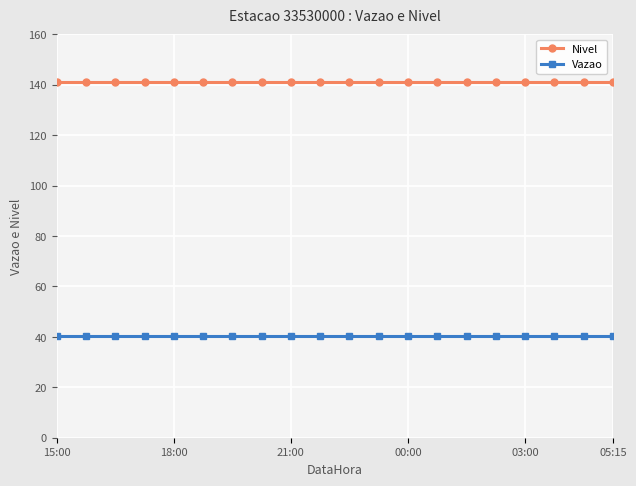

Rank the series by their maximum value, from highest to lowest.

Nivel, Vazao